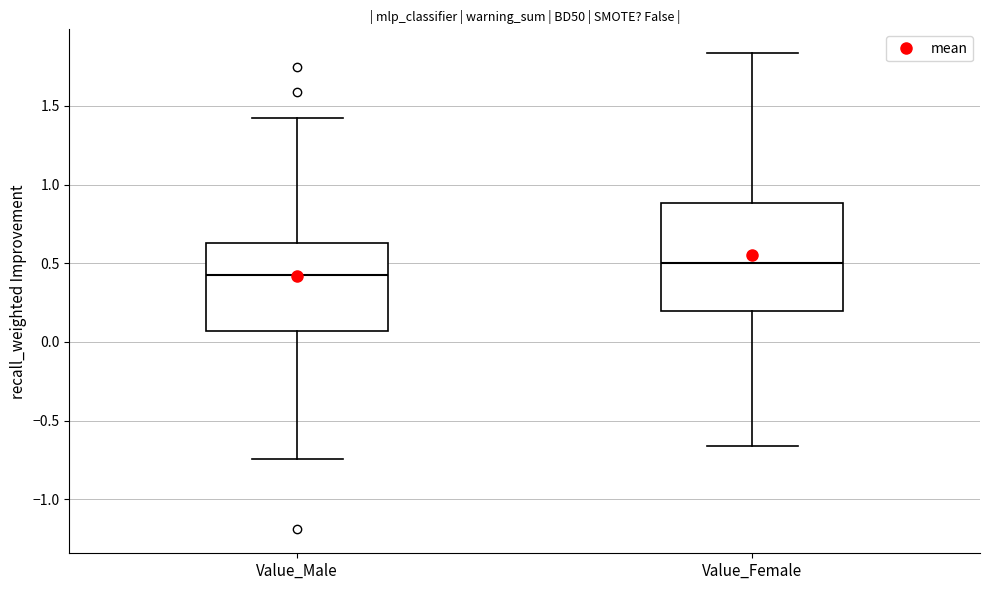

Which box is the tallest, from its lower edge to its upper edge?

Value_Female